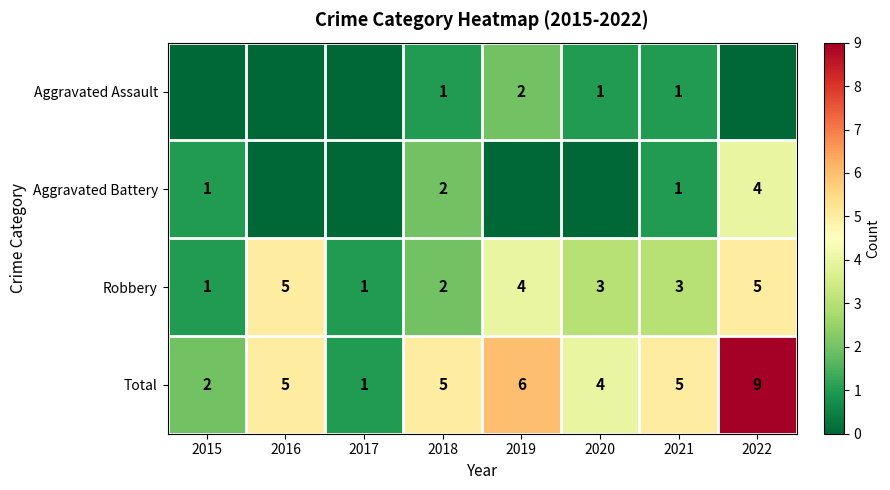

Is the value of Total at 2015 greater than the value of Aggravated Battery at 2022?

No